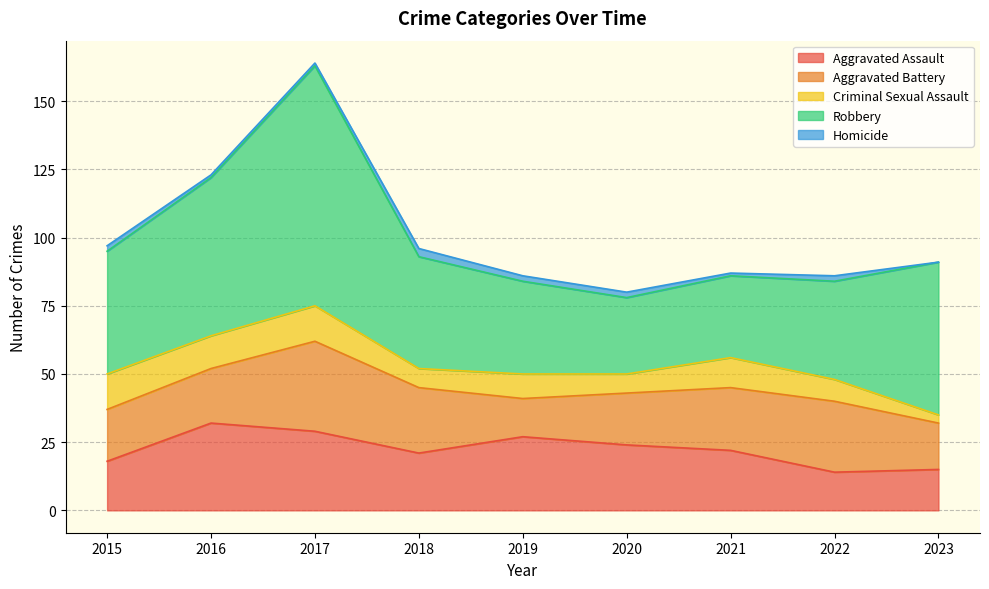

At which category does Aggravated Battery reach its first local valley?

2019